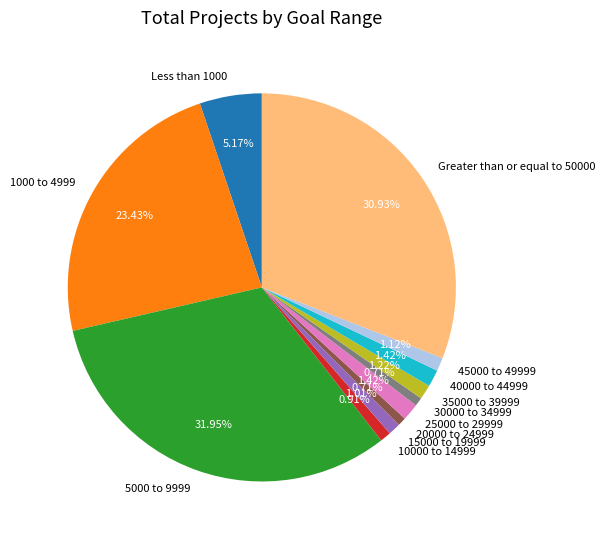

How many slices are in this pie chart?

12